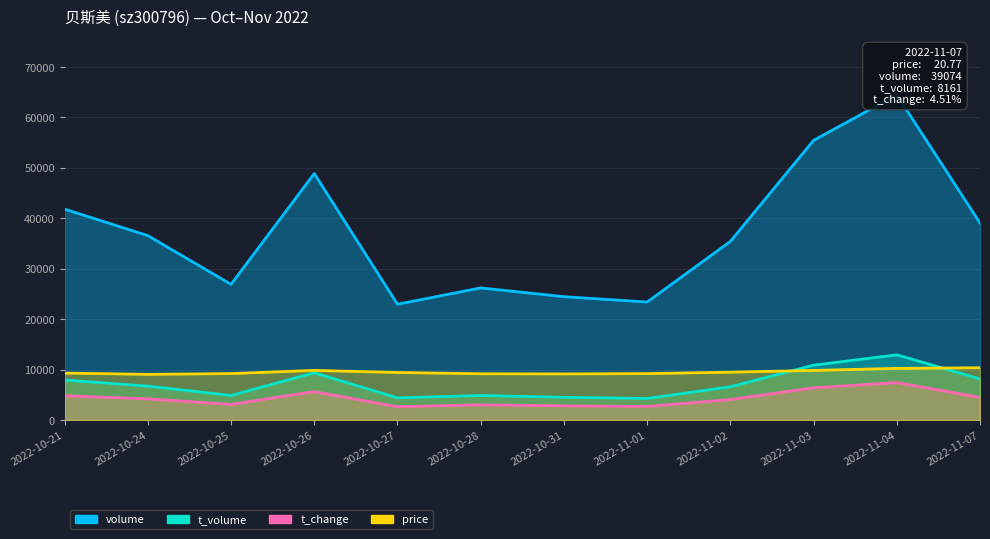

Rank the series at 2022-10-21 from highest to lowest value.

volume, price, t_volume, t_change